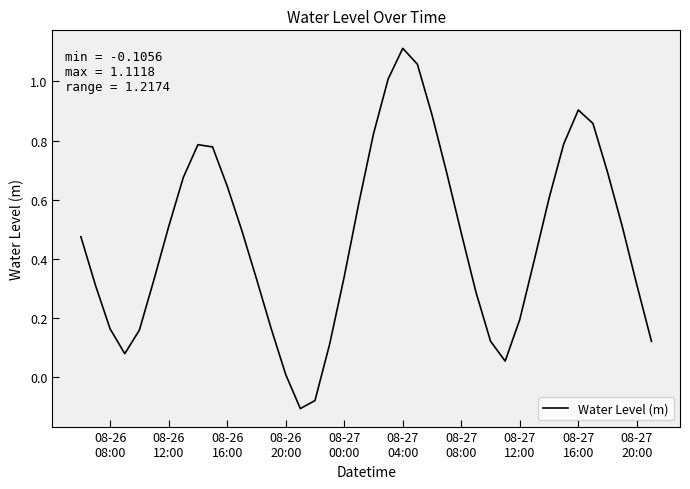

What is the difference between the maximum and minimum values?

1.2